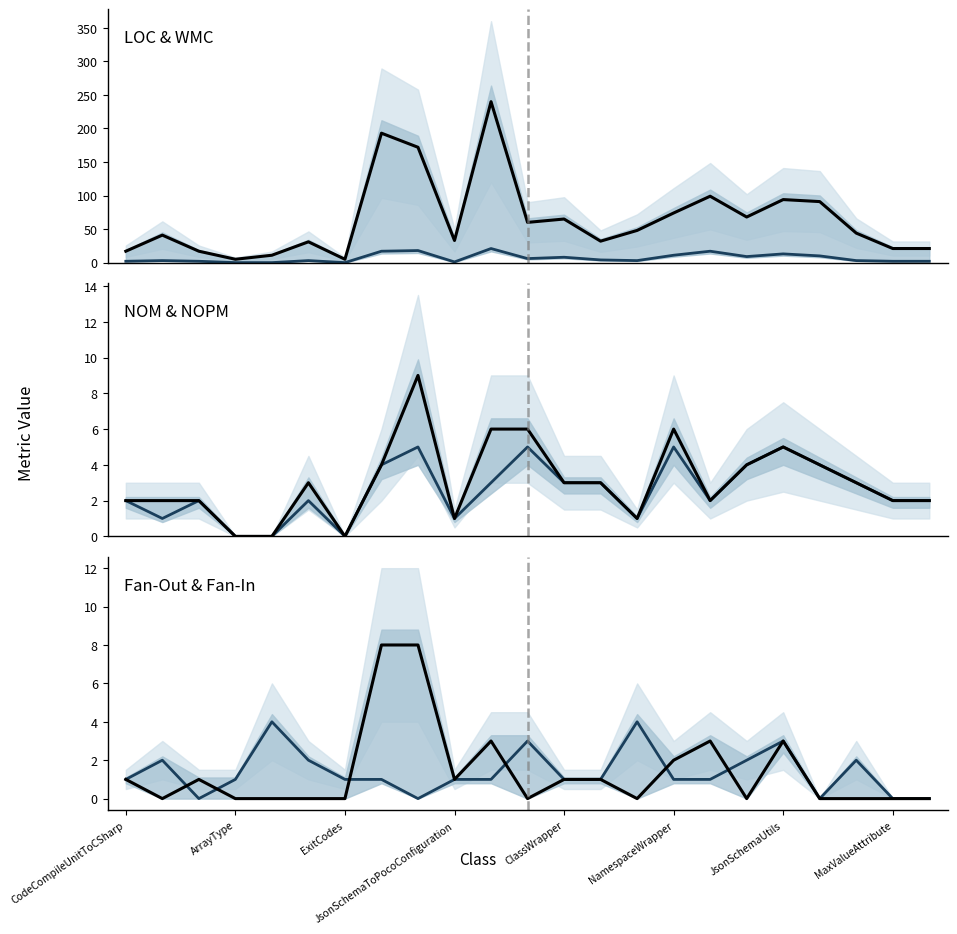

Which category has the lowest value in the Fan-Out series?

ArrayType